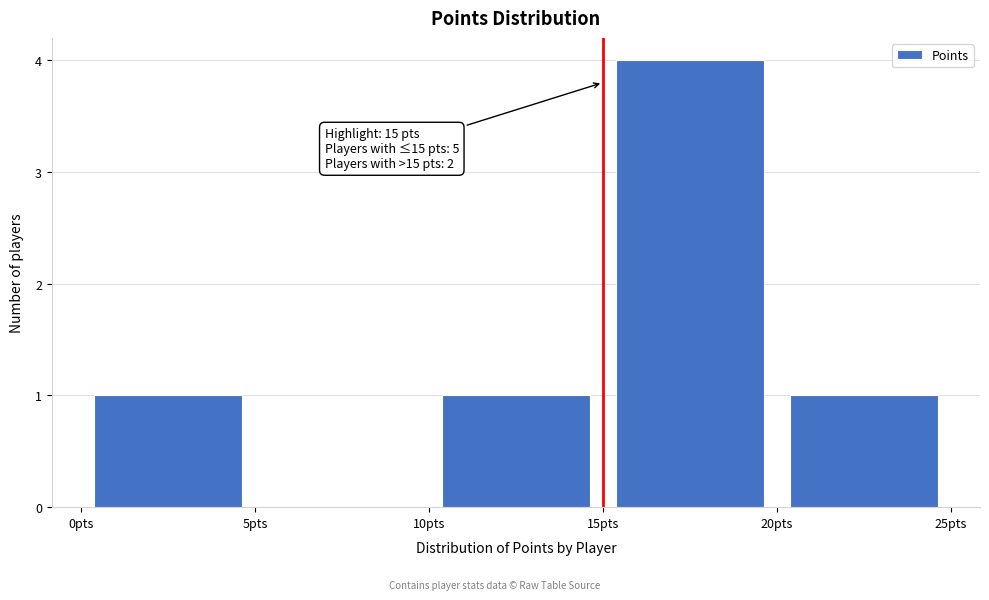

Which range on the x-axis has the tallest bar?

15 to 20